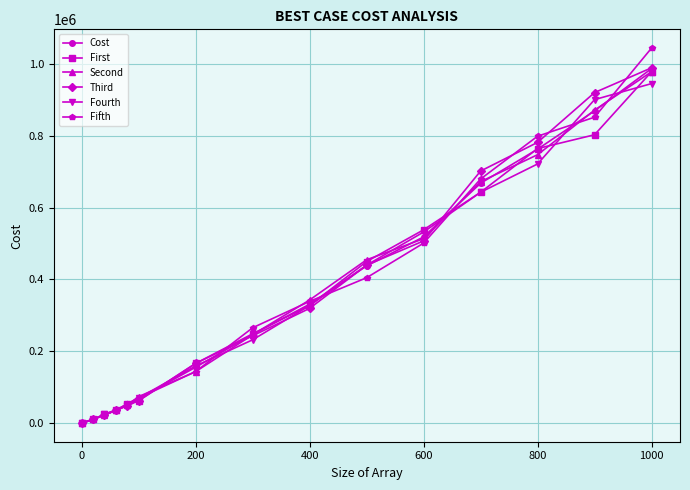

What is the greatest value displayed?

1043520.0